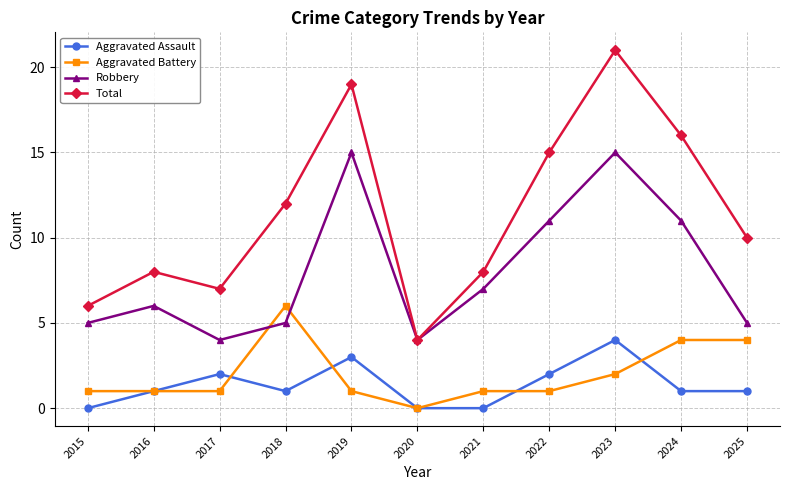

Does the chart have visible grid lines?

Yes